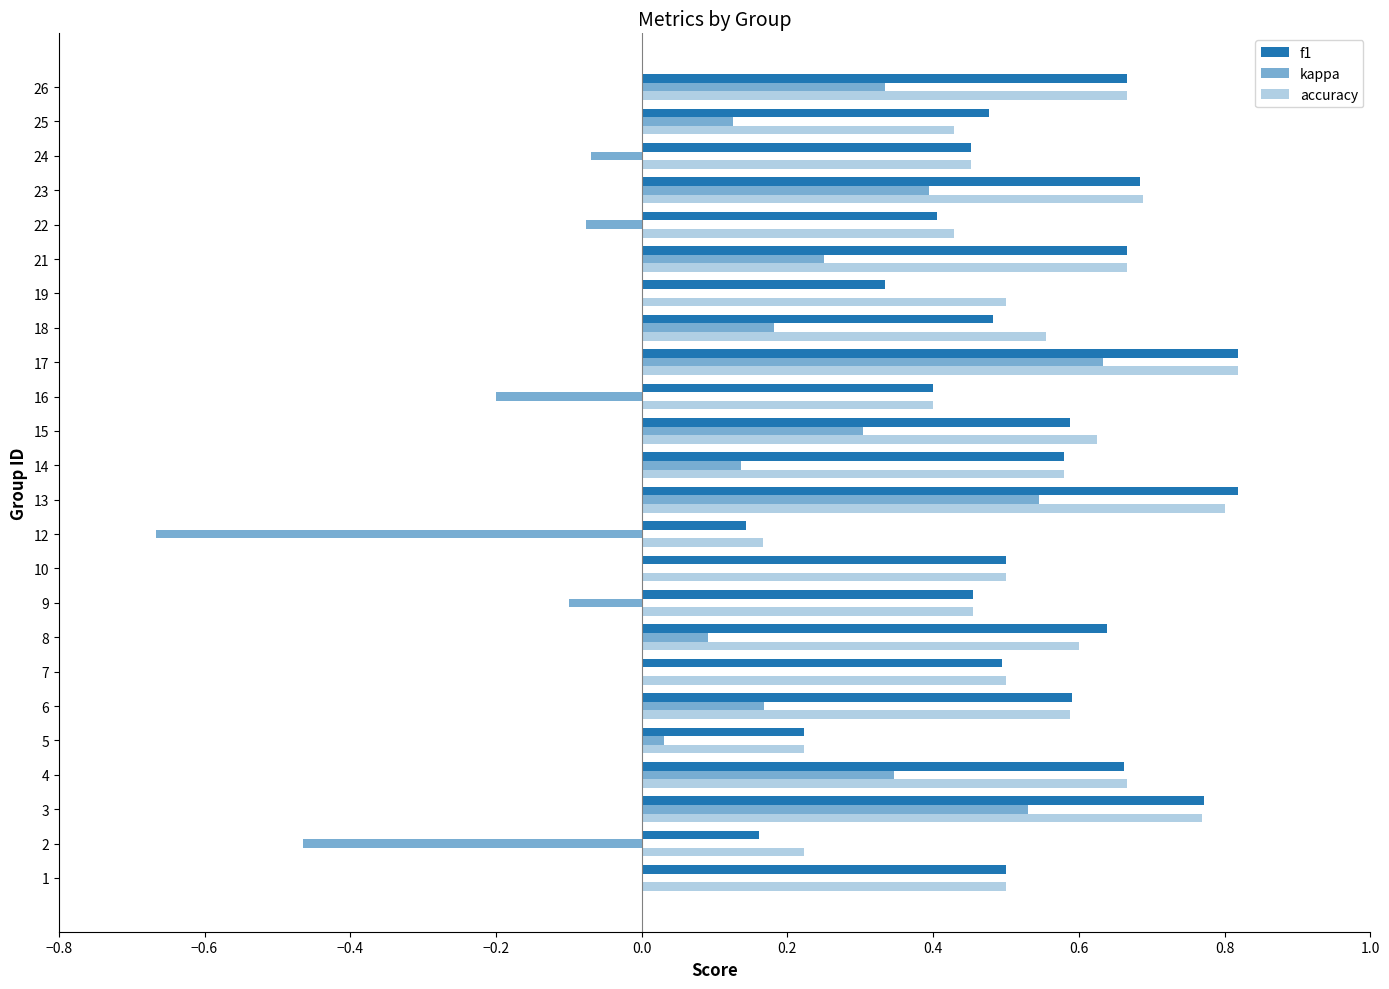

How many series are shown in this chart?

3